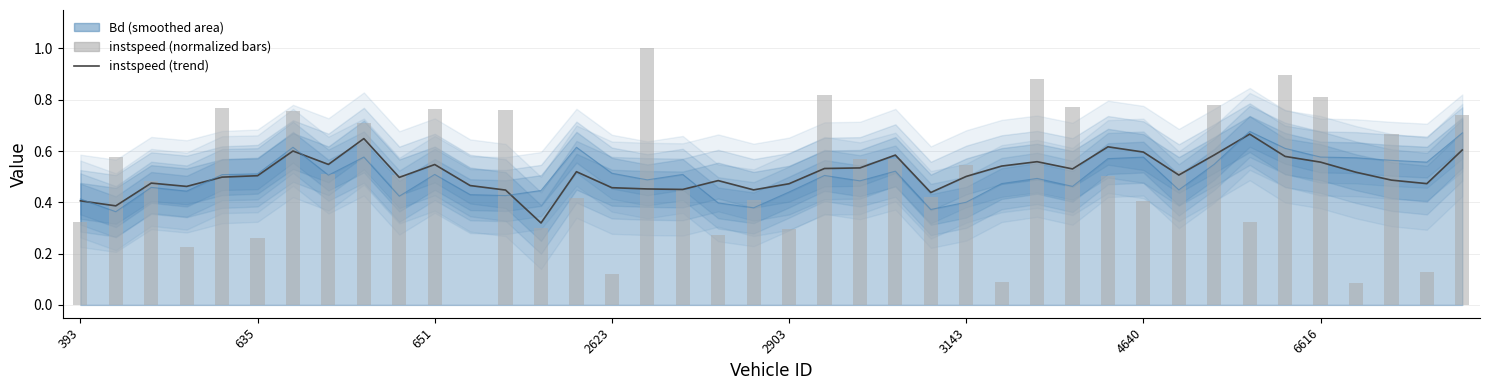

How many positive values are there?

39